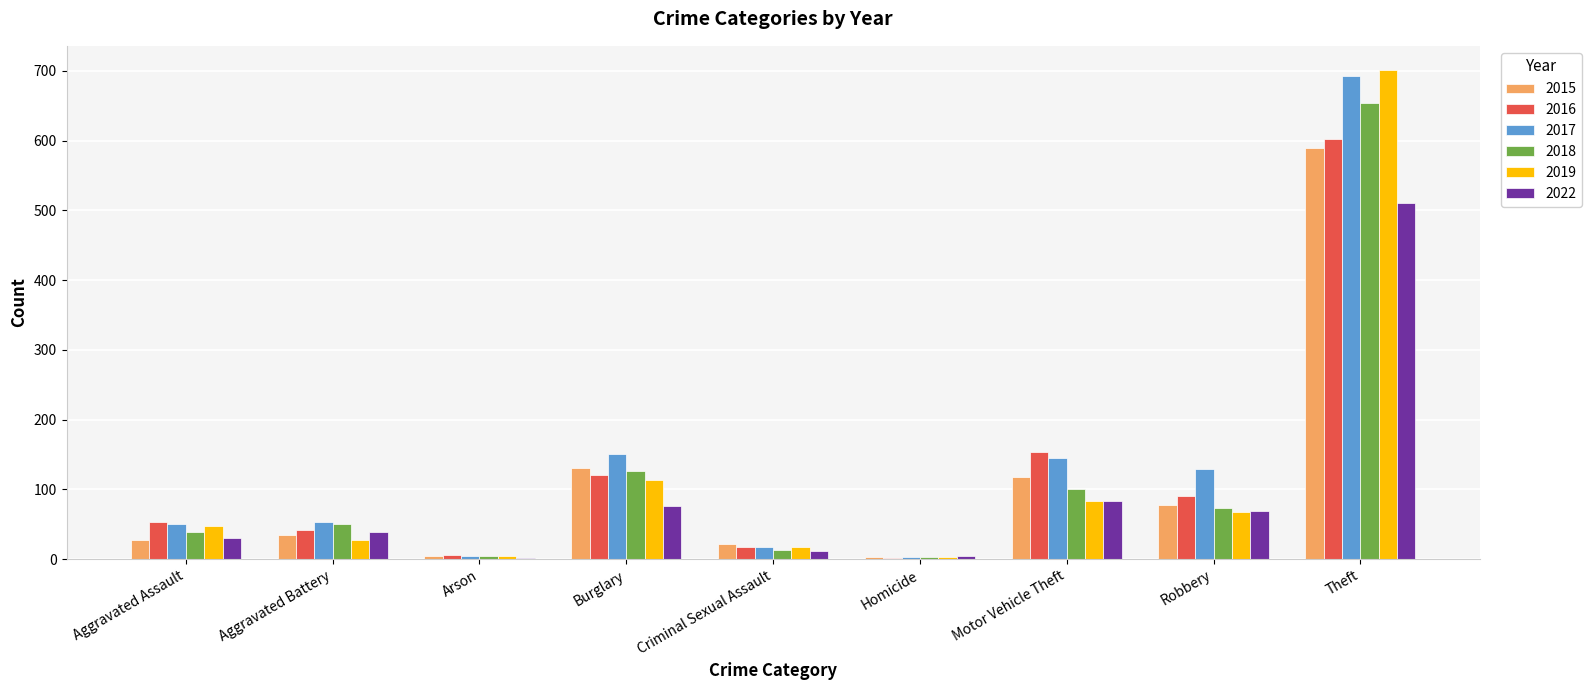

What is the maximum value for 2019?

701